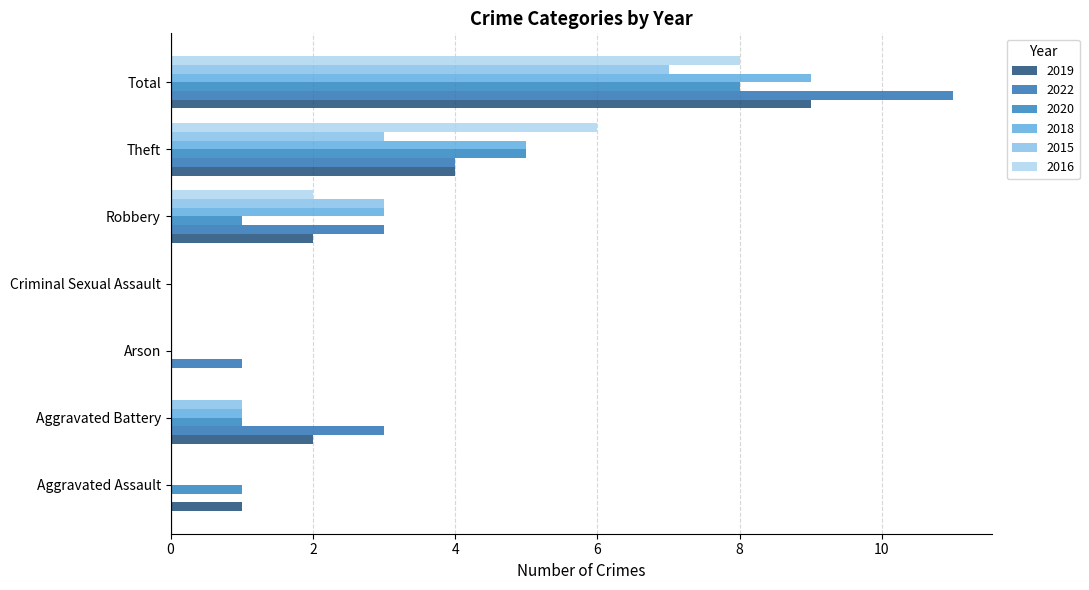

At which category is the sum across all series the highest?

Total